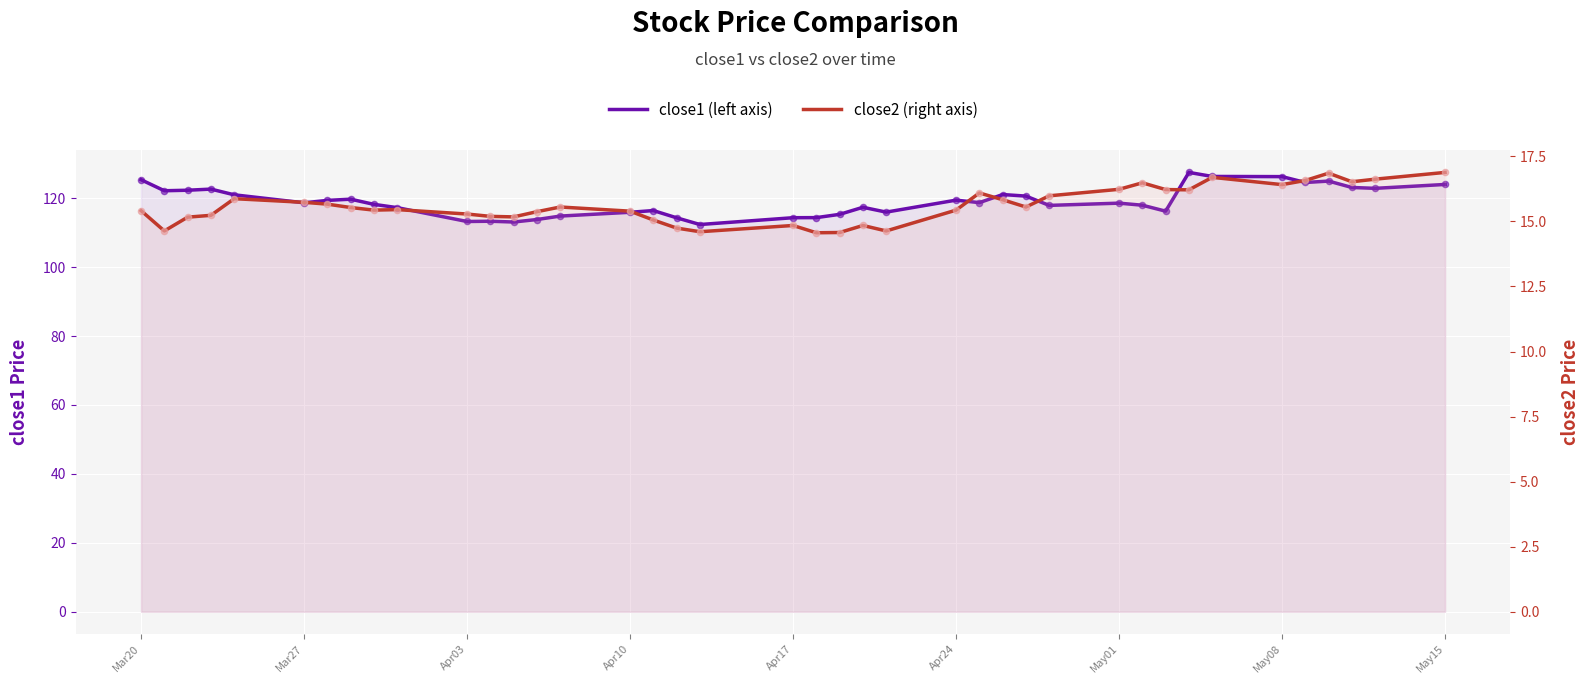

Which series reaches the minimum Y coordinate?

close2